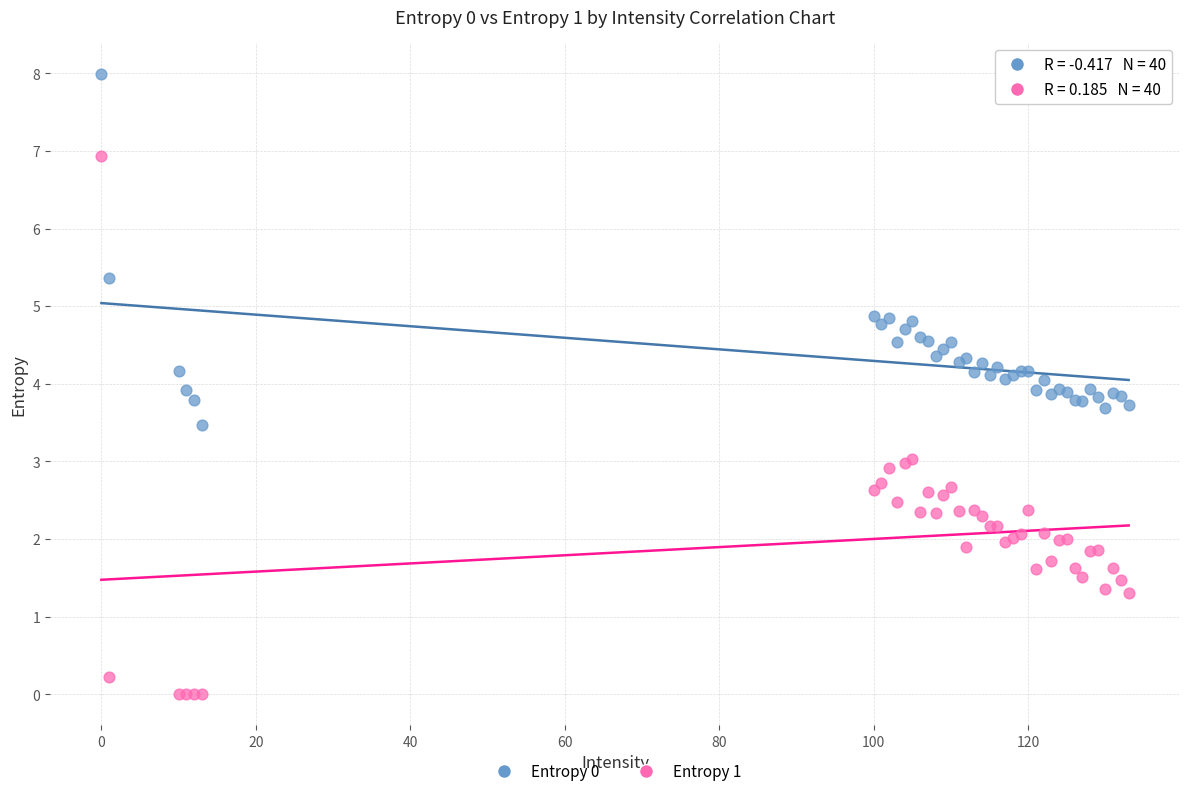

Which series reaches the minimum Y coordinate?

Entropy 1